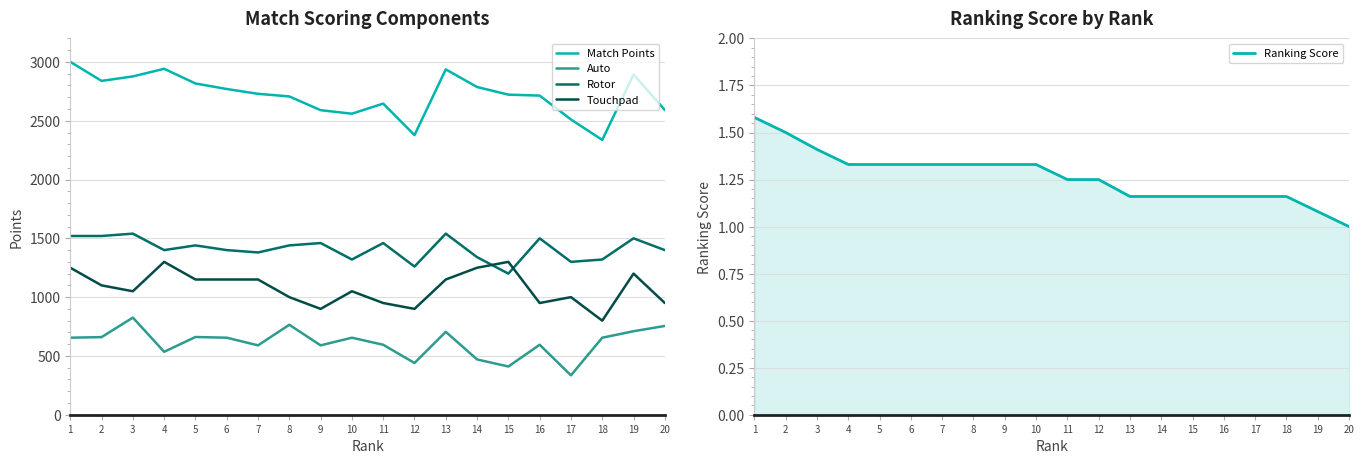

What is the approximate value of Match Points at 19?

2893